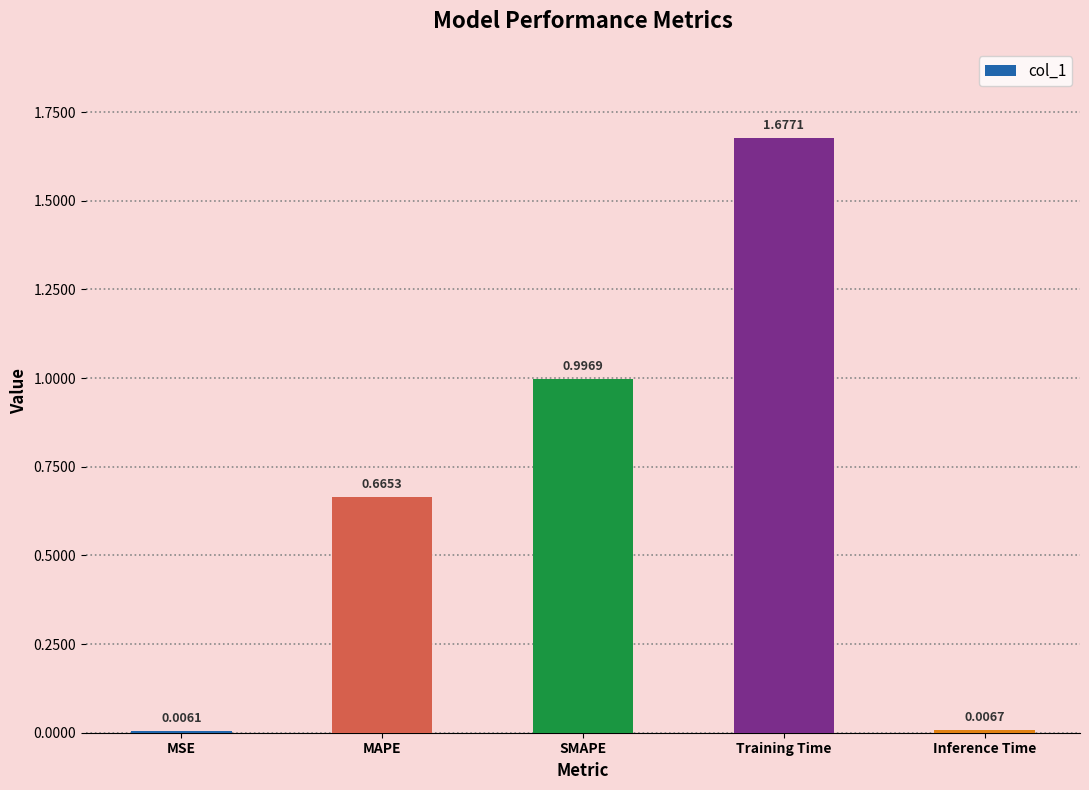

Where is the data nearest to the value 0?

MSE